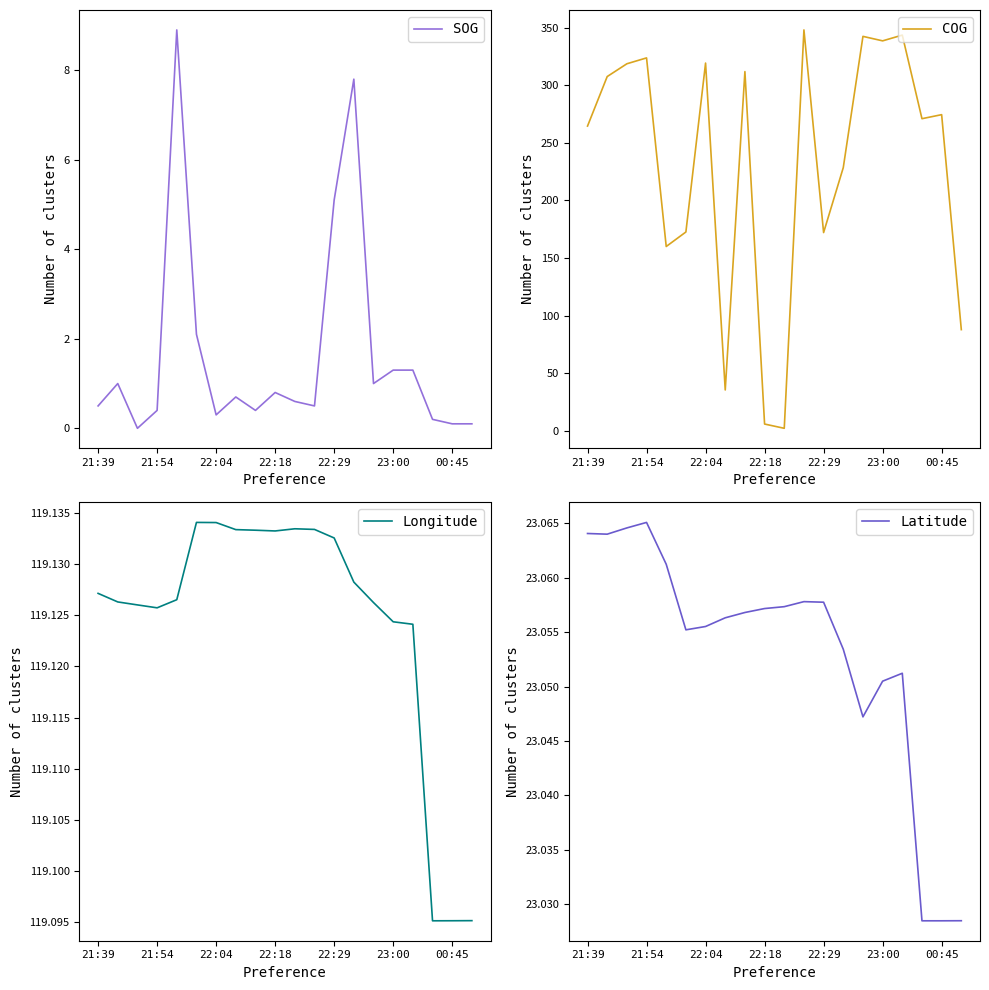

Which series has the largest total across all categories?

COG